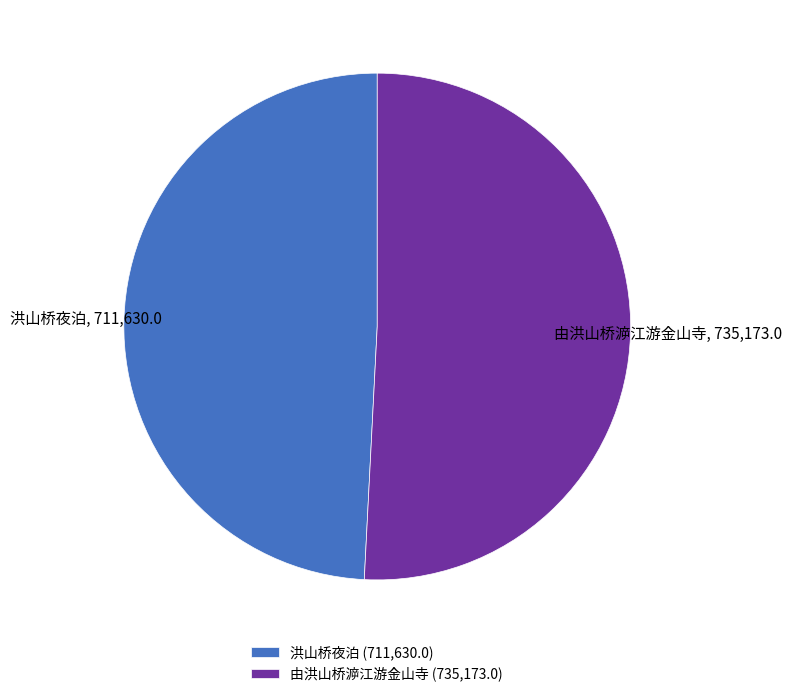

Is 洪山桥夜泊 the majority of the pie?

No